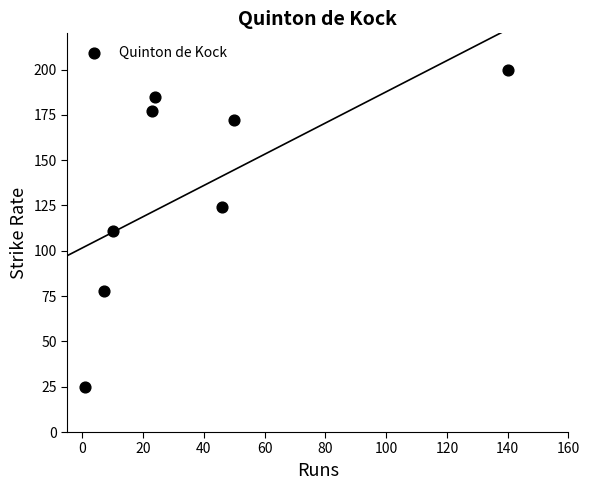

What is the range of Y values (max minus min)?

175.0